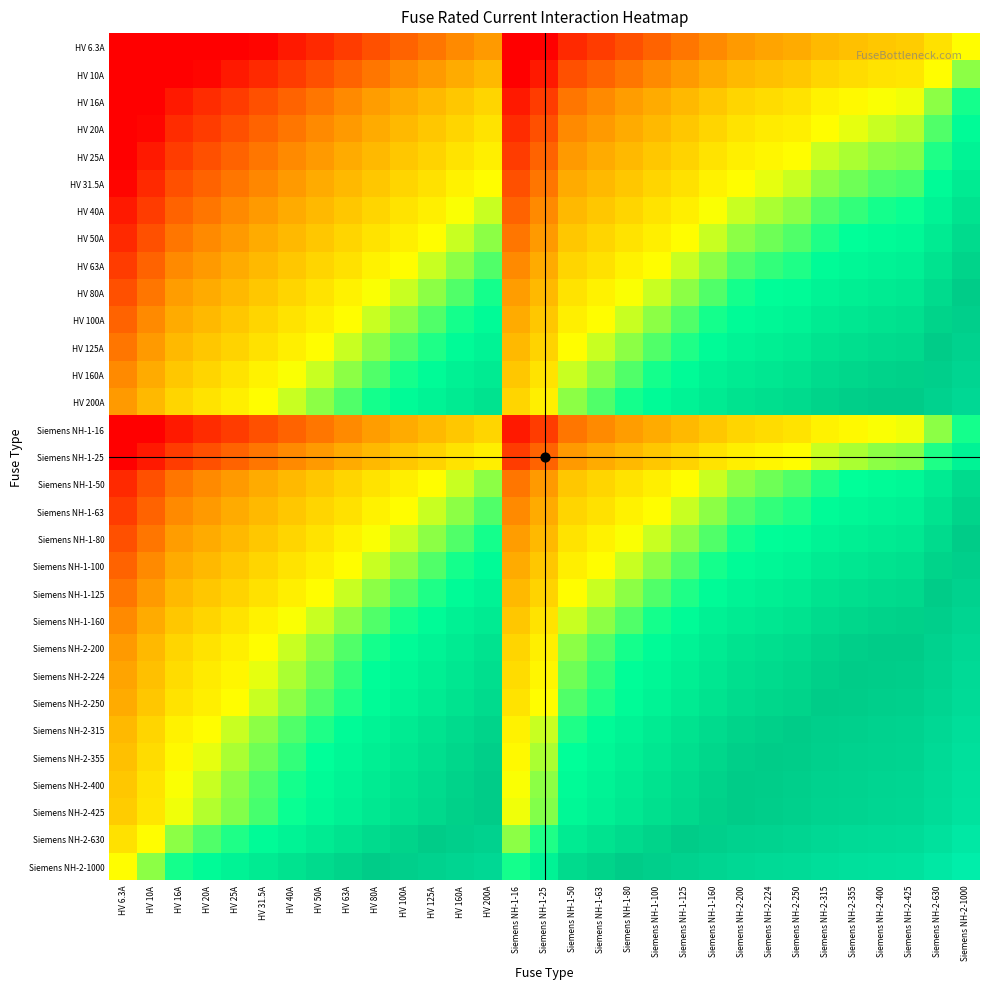

What is the maximum value shown in the chart?

13.8